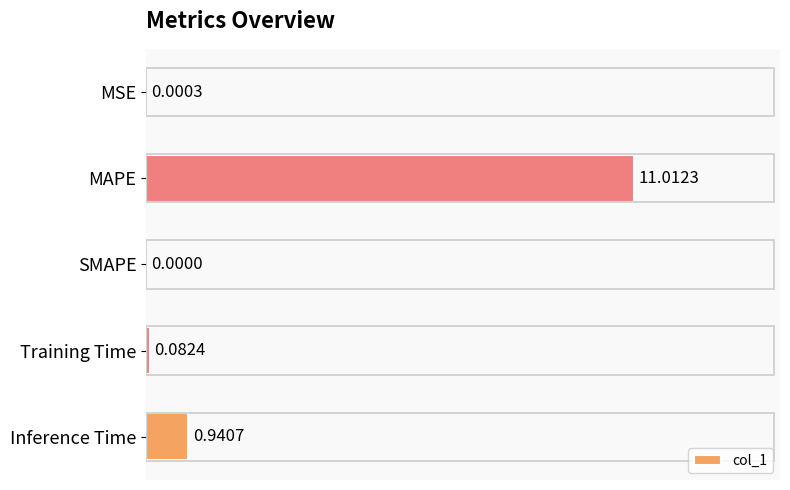

Where is the data nearest to the value 5?

Inference Time